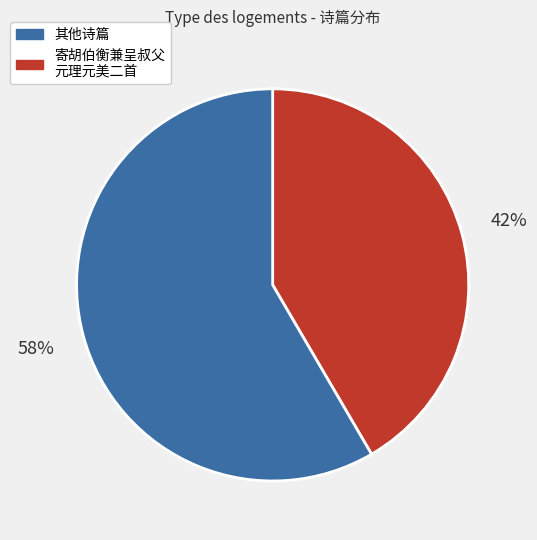

Does any single category account for the majority?

Yes